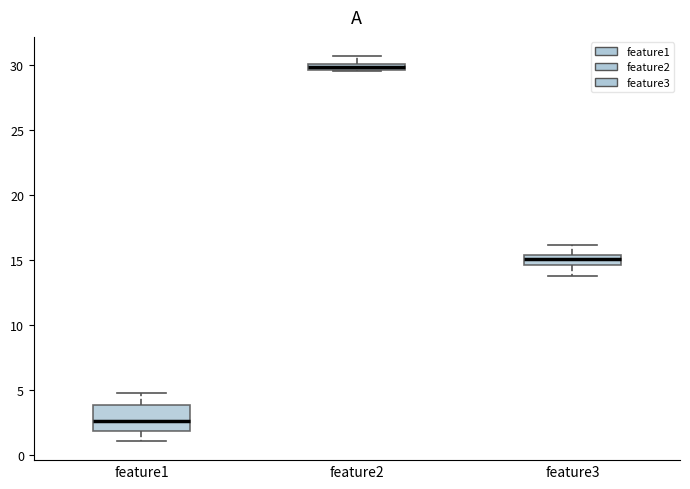

Comparing the boxes themselves (not the whiskers), which one is the tallest?

feature1